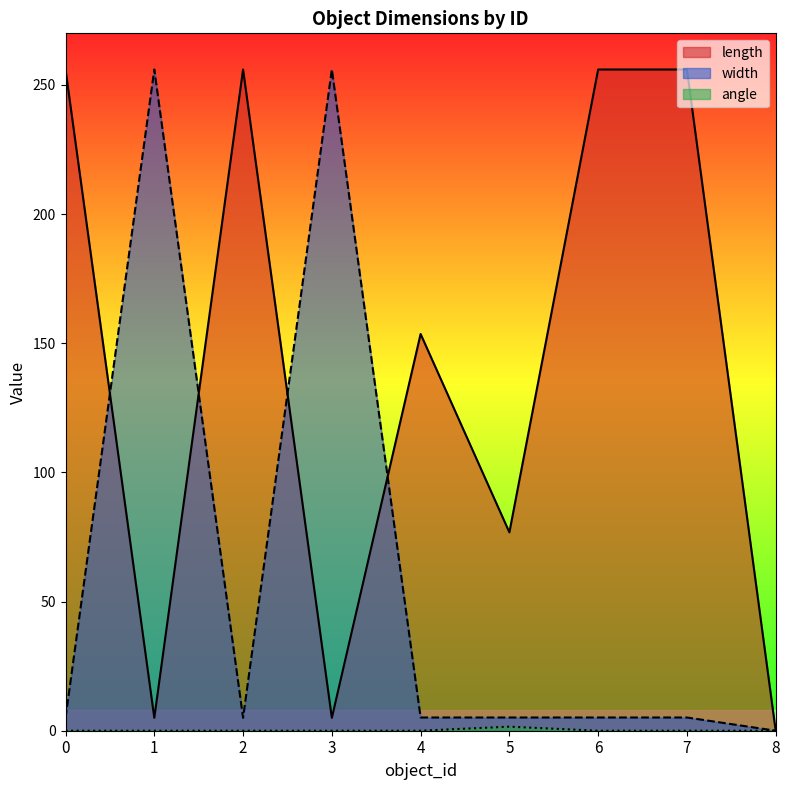

What is the average value of the length series?

140.5